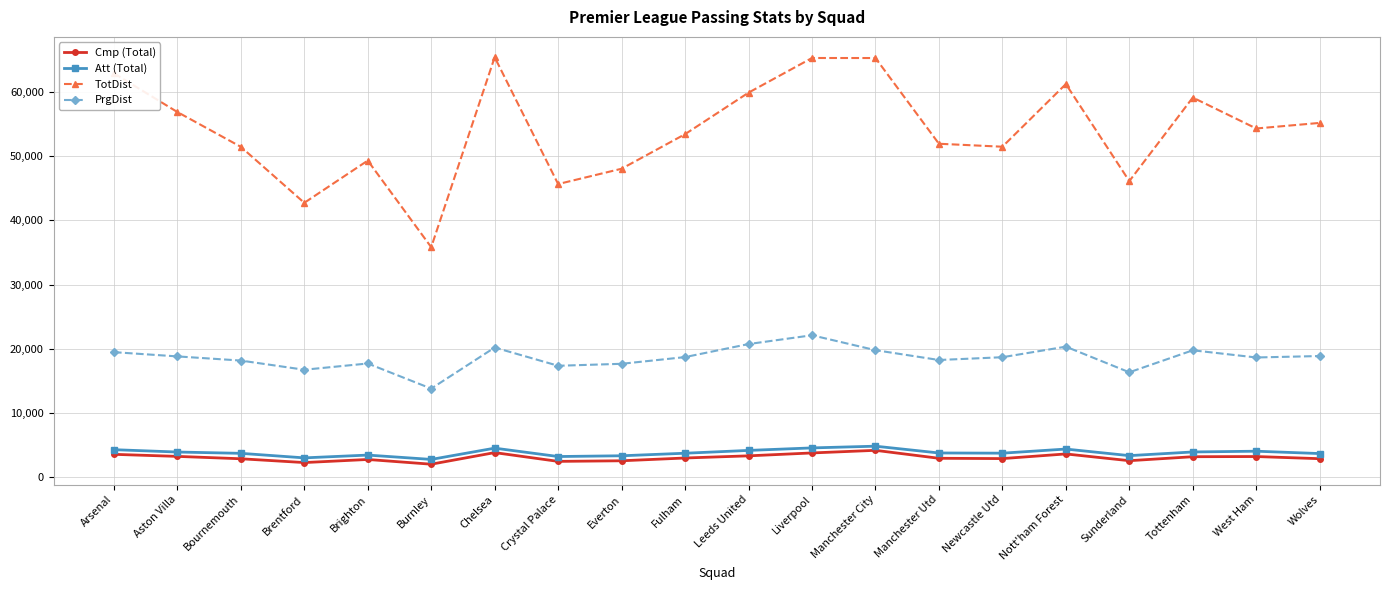

Read the TotDist value at Fulham.

53405